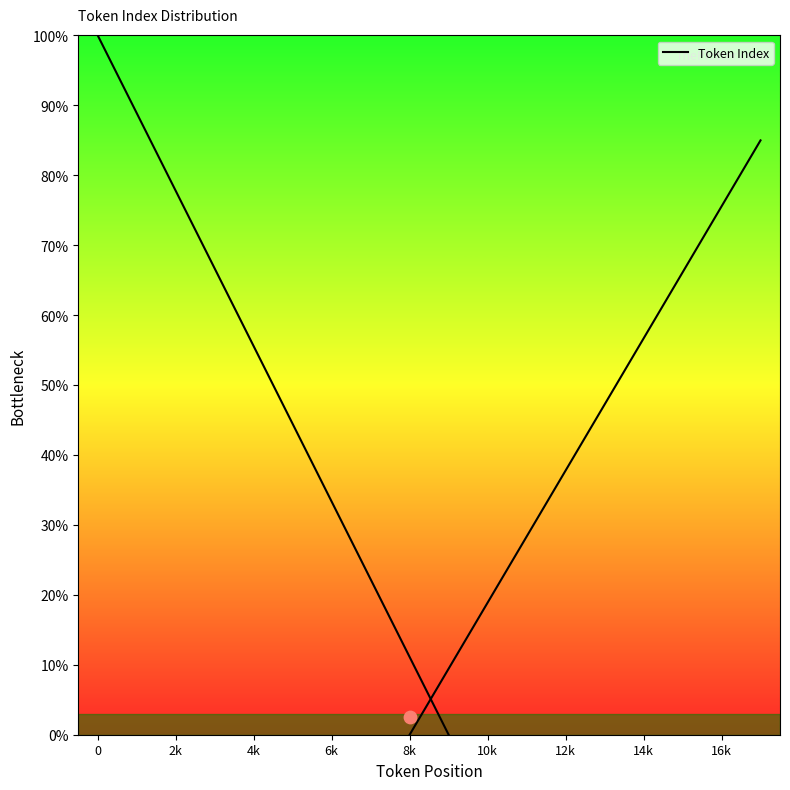

Between 14k and 6k, which is larger?

6k